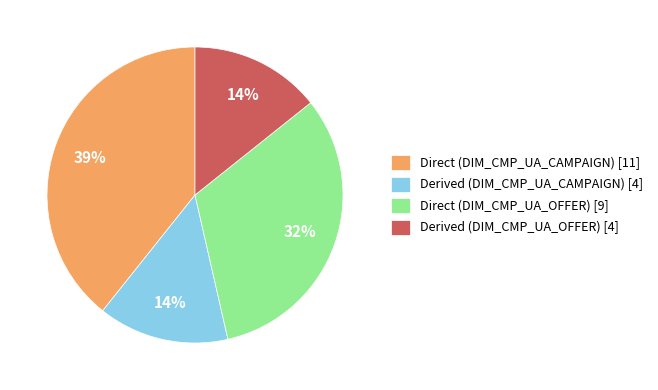

Combined, do Direct (DIM_CMP_UA_CAMPAIGN) [11] and Derived (DIM_CMP_UA_CAMPAIGN) [4] account for over 50%?

Yes